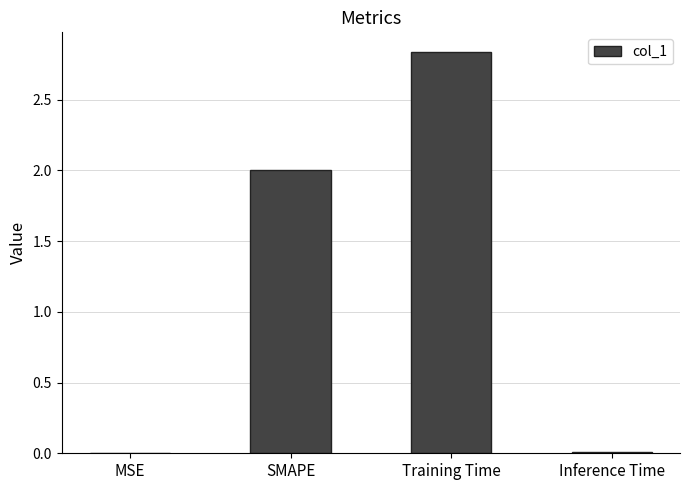

The chart shows a value of 0.7 at SMAPE. True or false?

False